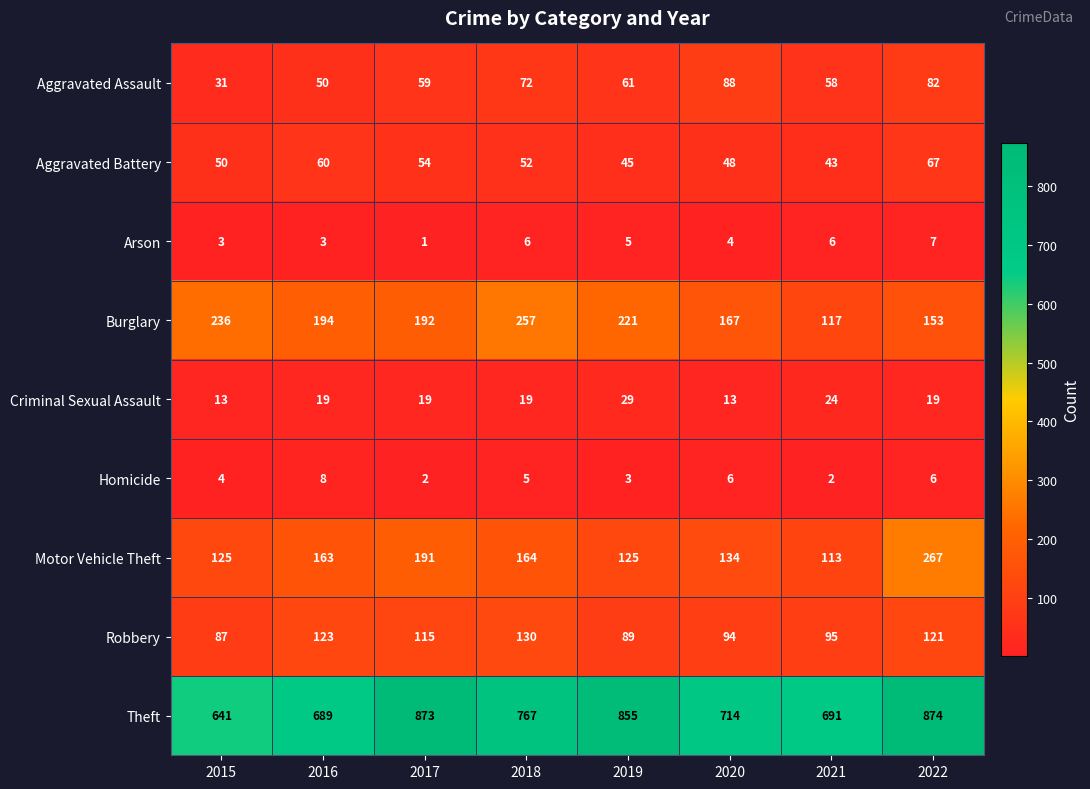

What is the difference between the highest and lowest values at 2020?

710